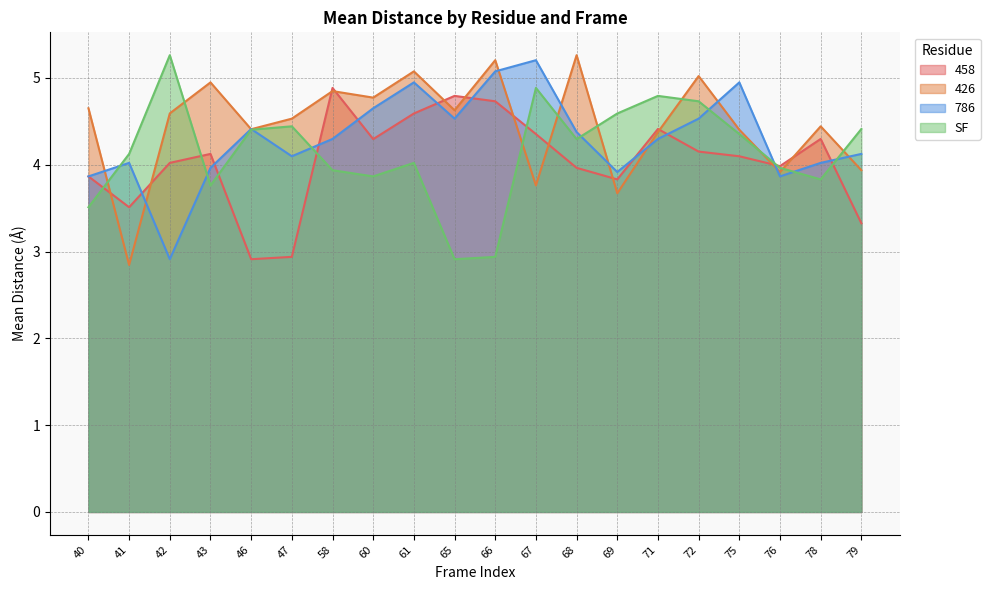

What is the sum of the 426 values at 46 and 78?

8.9